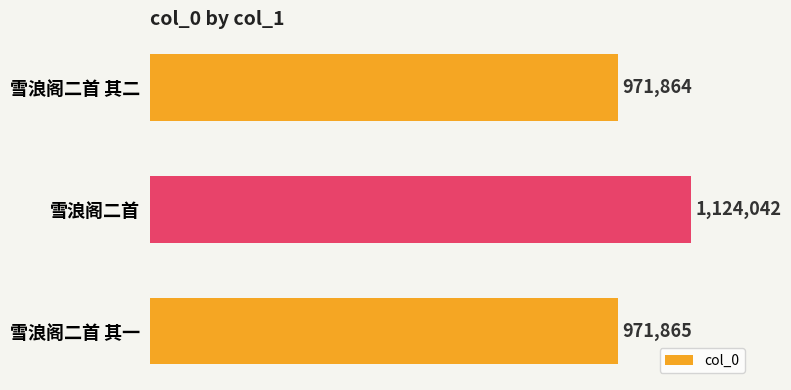

Reading top to bottom, transcribe all the data shown in this chart.

雪浪阁二首 其二=971864	雪浪阁二首=1124042	雪浪阁二首 其一=971865